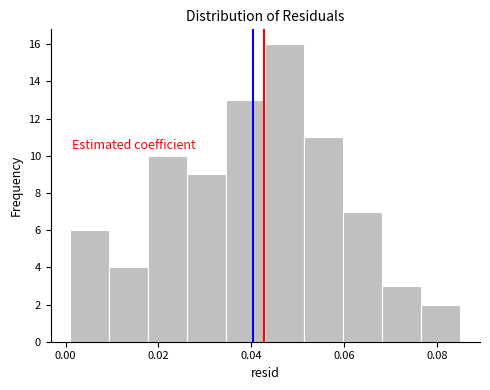

Reading left to right, transcribe this chart: for each bar, give the range it covers on the x-axis and its height. Neither the bar edges nor the heights are printed on the chart, so give them approximately, as read against the axes.

0.002 to 0.010: 6
0.010 to 0.018: 4
0.018 to 0.026: 10
0.026 to 0.034: 9
0.034 to 0.044: 13
0.044 to 0.052: 16
0.052 to 0.060: 11
0.060 to 0.068: 7
0.068 to 0.076: 3
0.076 to 0.086: 2